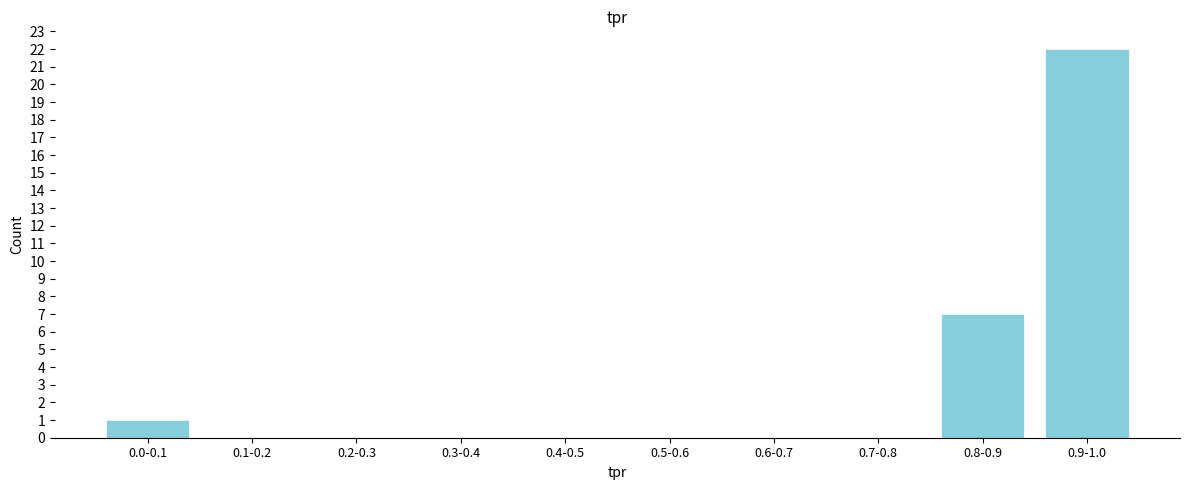

Reading left to right, what are all the values shown in this chart?

0.0-0.1=1	0.1-0.2=0	0.2-0.3=0	0.3-0.4=0	0.4-0.5=0	0.5-0.6=0	0.6-0.7=0	0.7-0.8=0	0.8-0.9=7	0.9-1.0=22